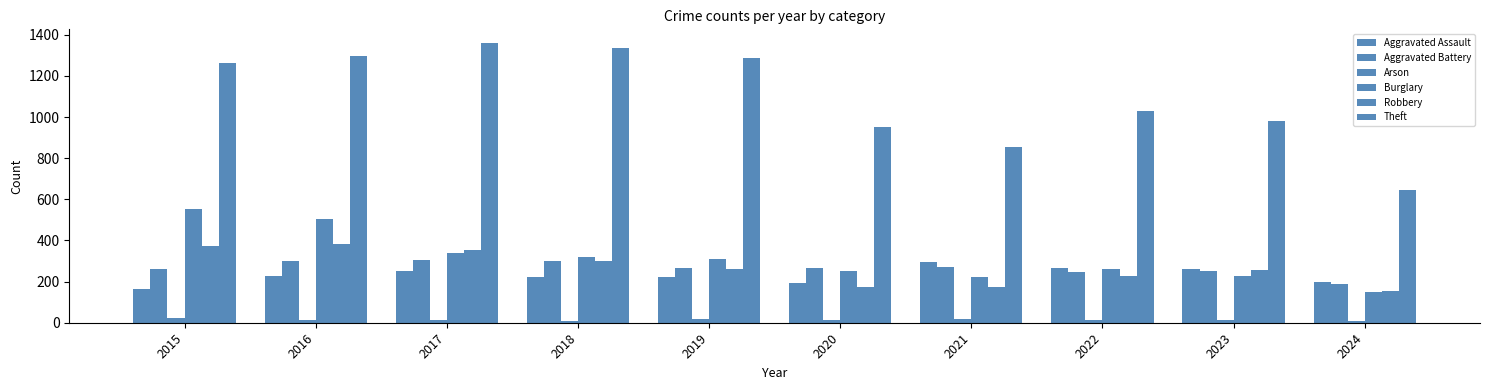

The value of Theft at 2021 is 856. True or false?

True